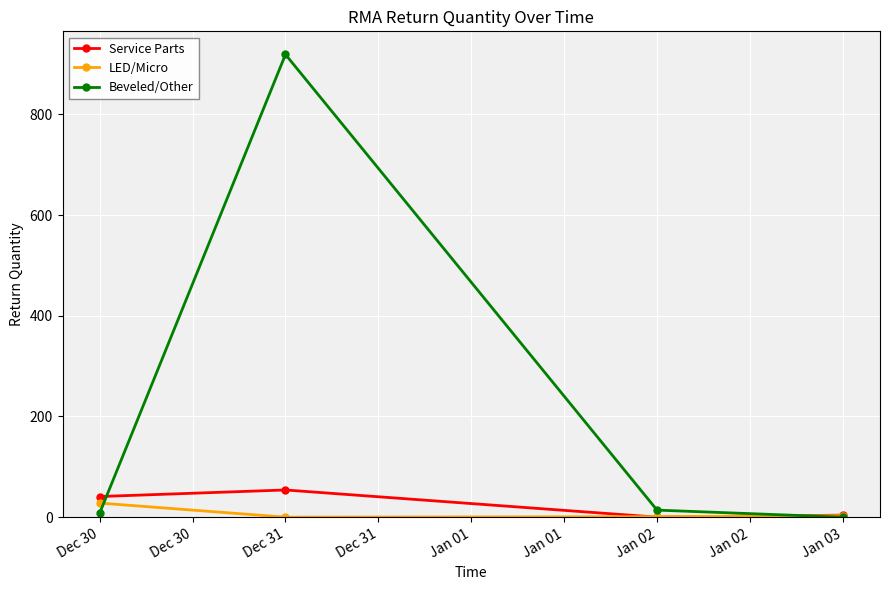

Is it true that Beveled/Other equals 919 at Dec 31?

True